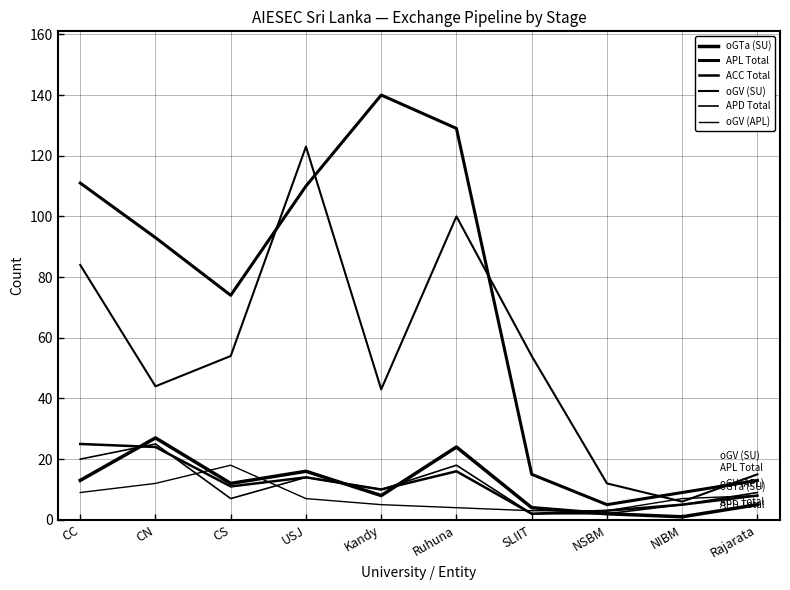

How many values in the oGTa (SU) series exceed 12?

4